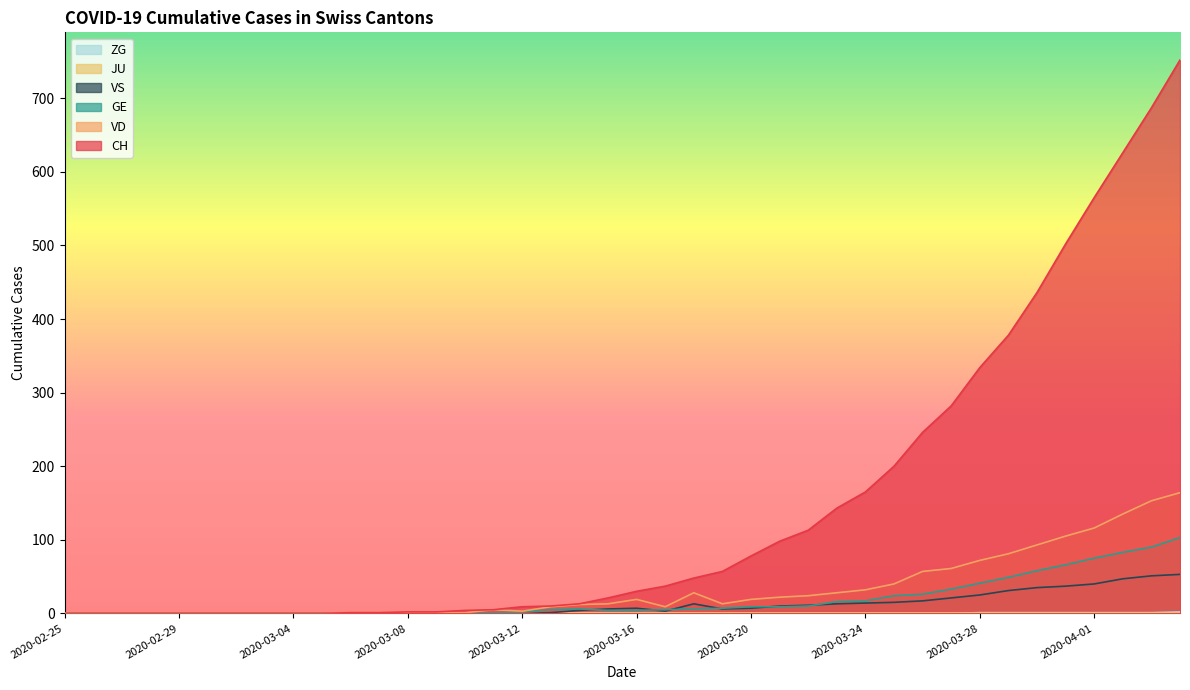

True or false: ZG and CH intersect in this chart.

False